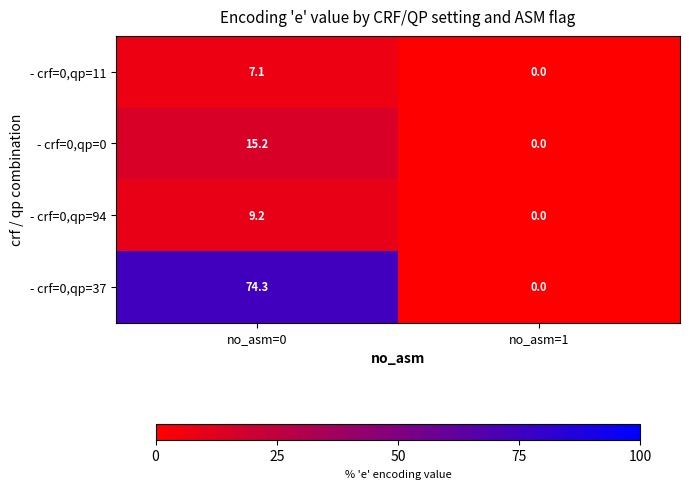

At which category is the sum across all series the highest?

no_asm=0